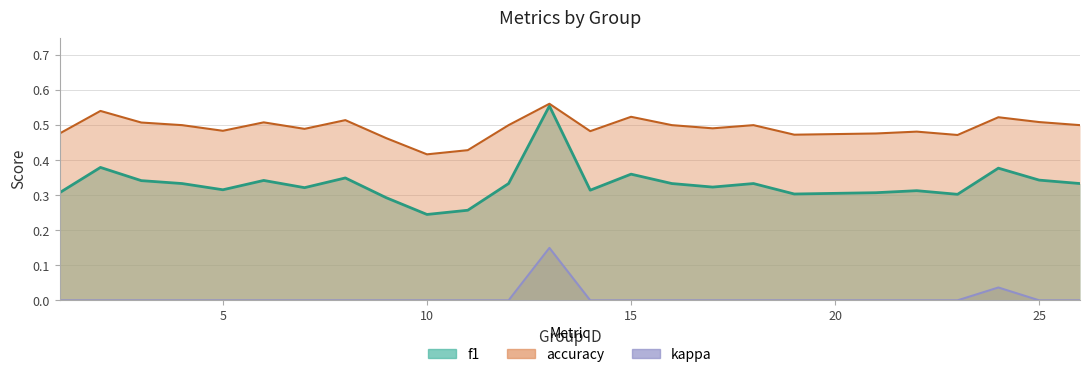

The kappa series shows 0.0 at 4. True or false?

True